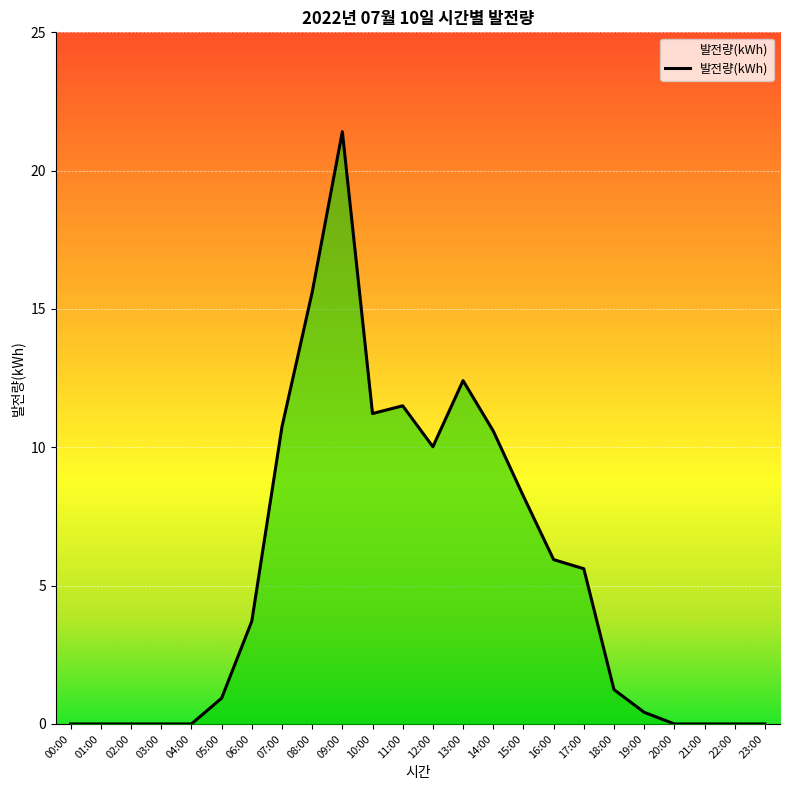

Where does the data first go above 3?

06:00